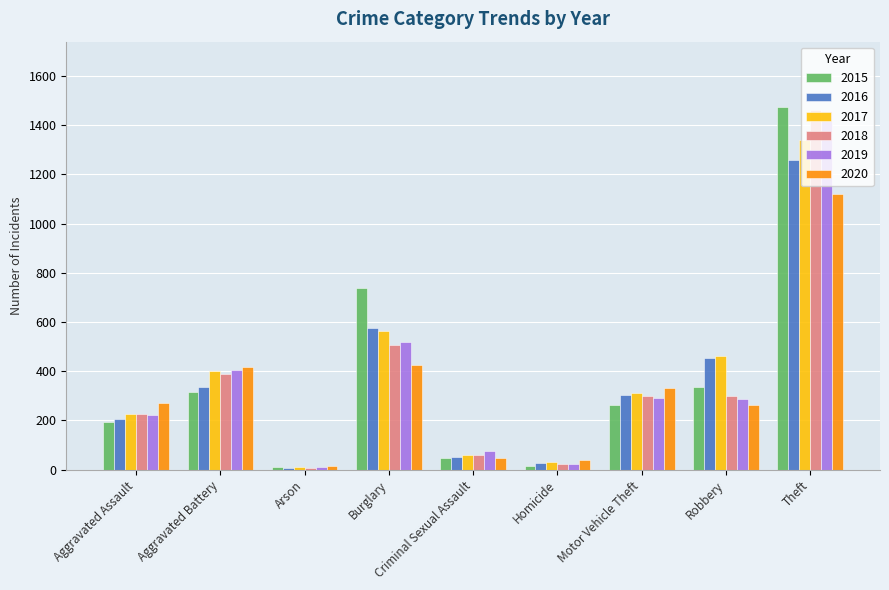

At which label does 2018 reach its minimum?

Arson